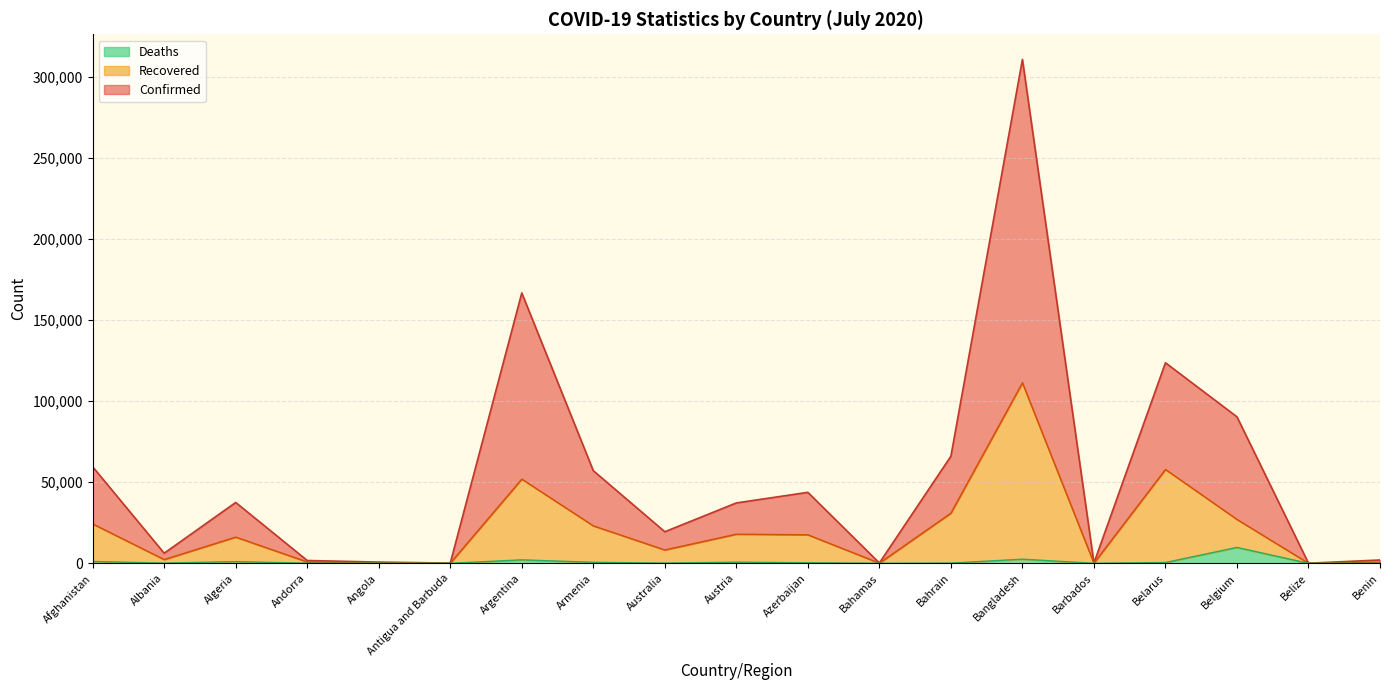

At which category is the sum across all series the highest?

Bangladesh